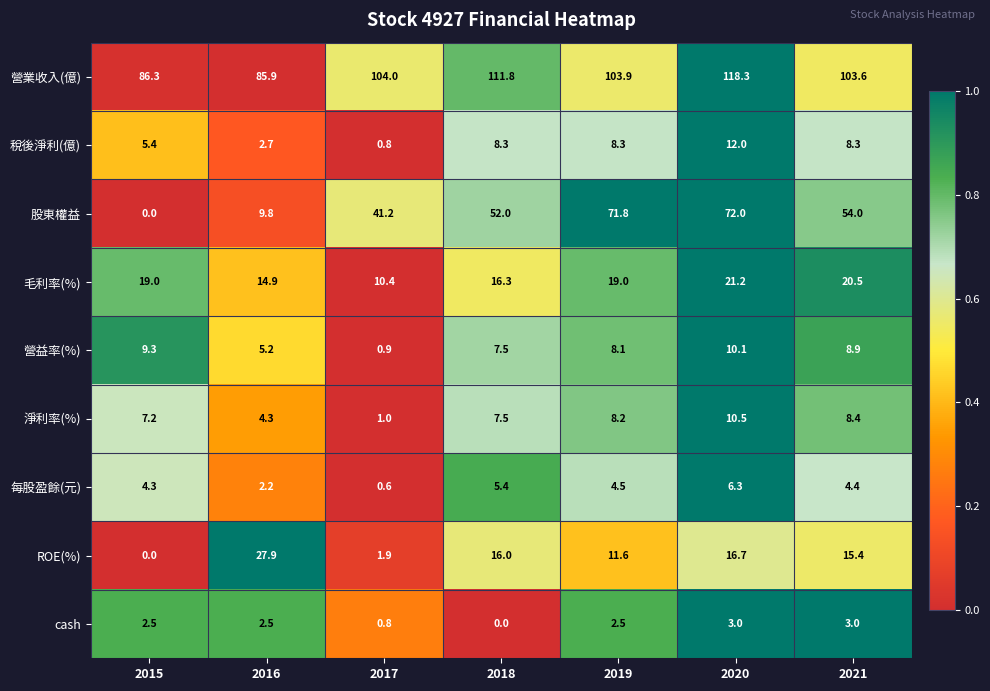

What is the difference between the highest and lowest values at 2018?

111.8